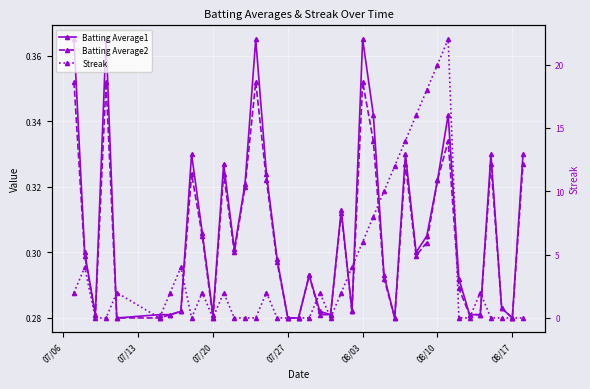

What is the sum of the Batting Average1 values at 07/20 and 08/03?

0.6